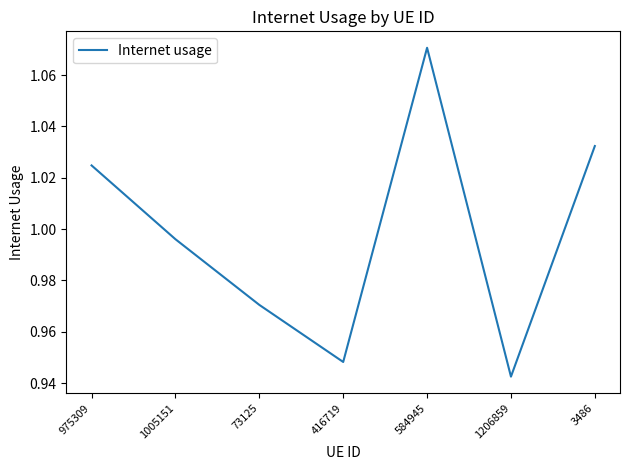

Between 416719 and 1206859, which is larger?

416719